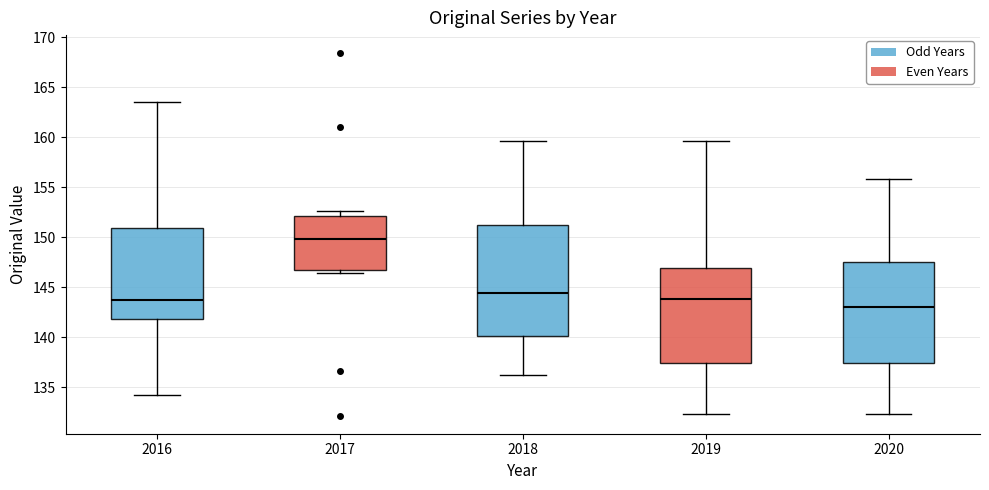

Which box has the lowest median line?

2020